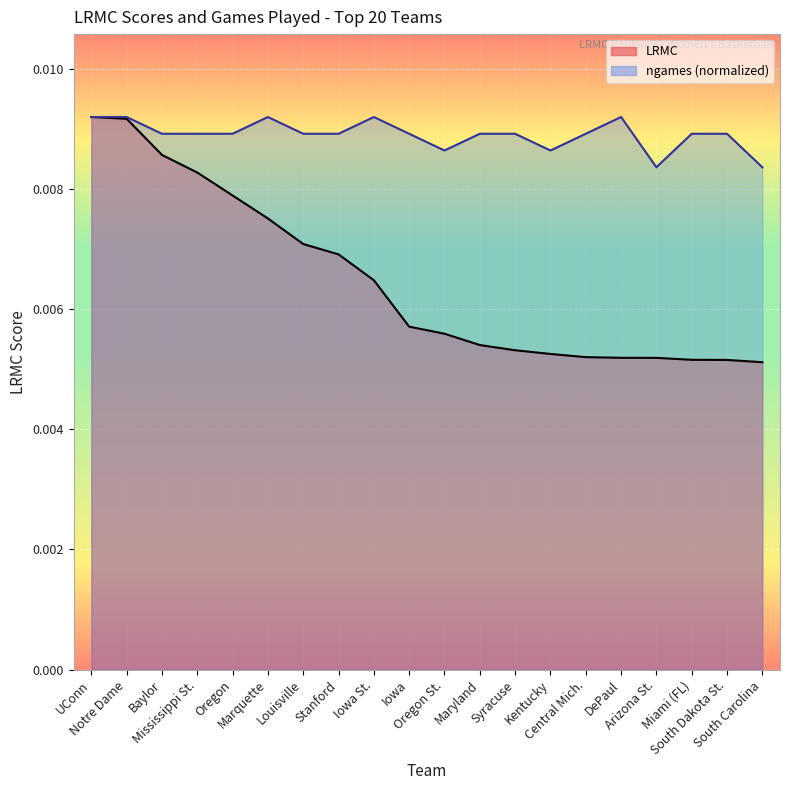

Rank the series at Notre Dame from lowest to highest value.

LRMC, ngames